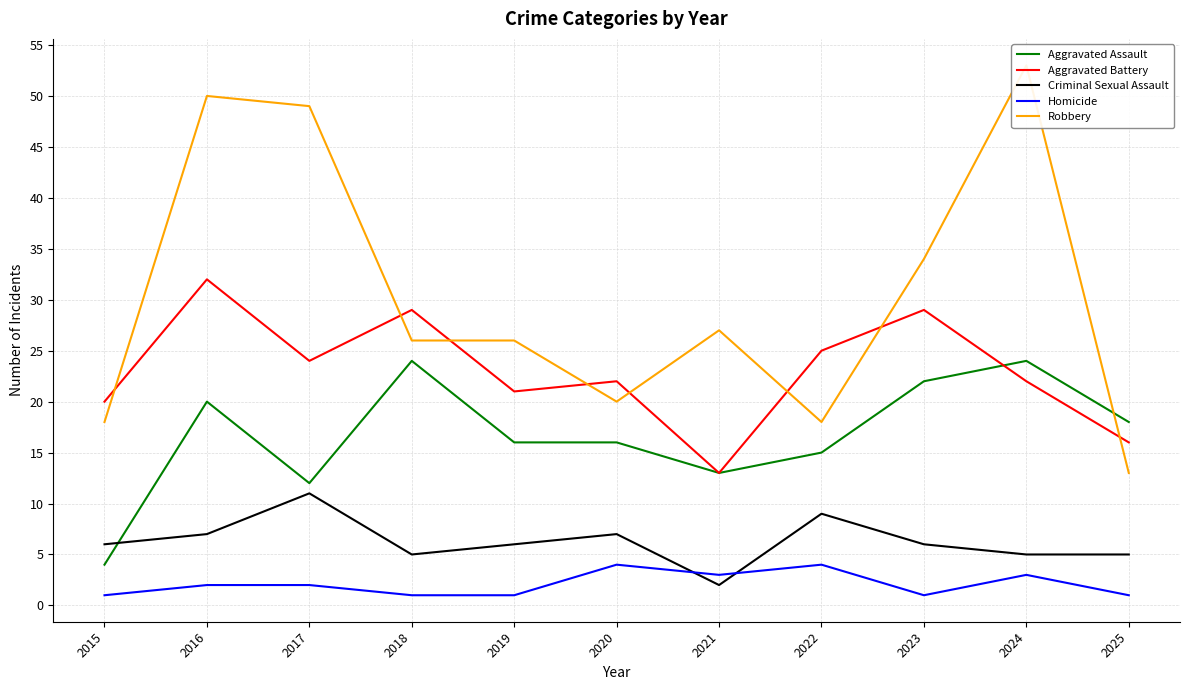

What is the difference between the highest and lowest values at 2021?

25